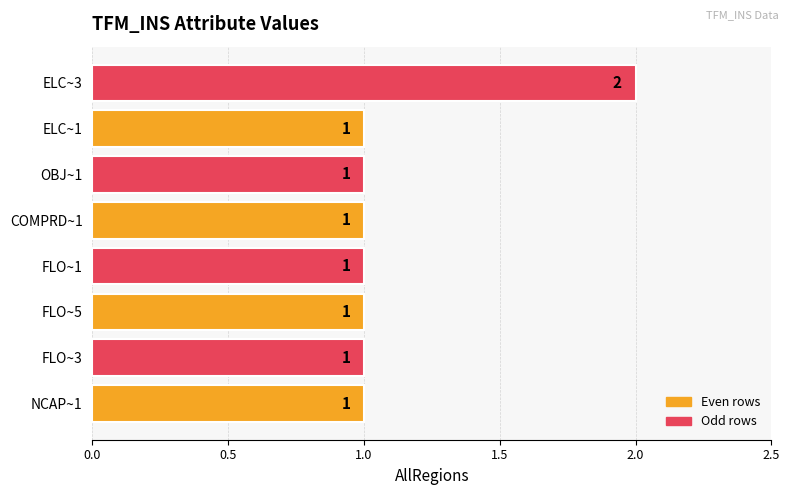

How many values are between 1 and 2?

8